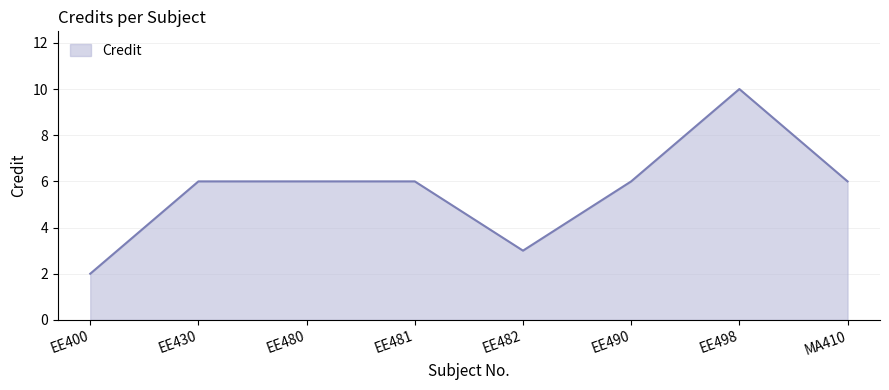

Reading left to right, what are all the values shown in this chart?

2	6	6	6	3	6	10	6